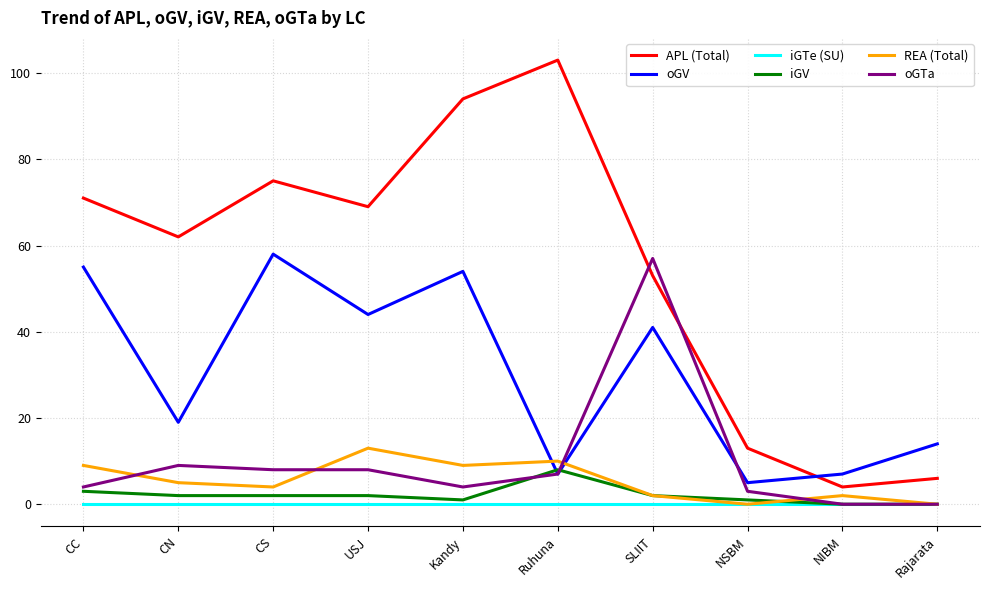

True or false: iGTe (SU) and oGV cross at least once.

False